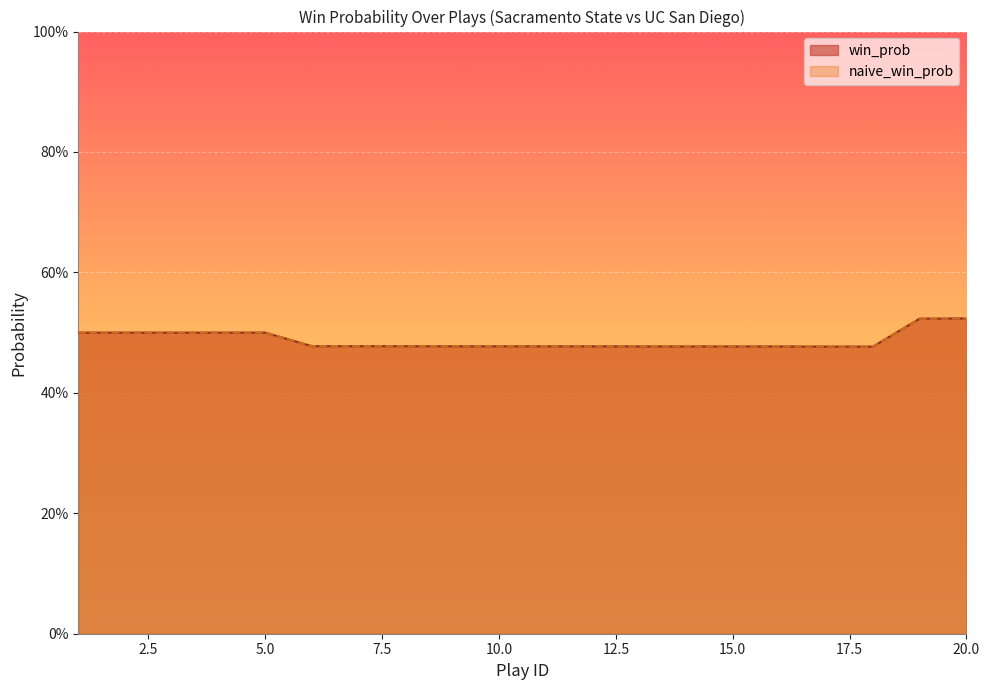

What is the lowest value of the naive_win_prob series?

0.5